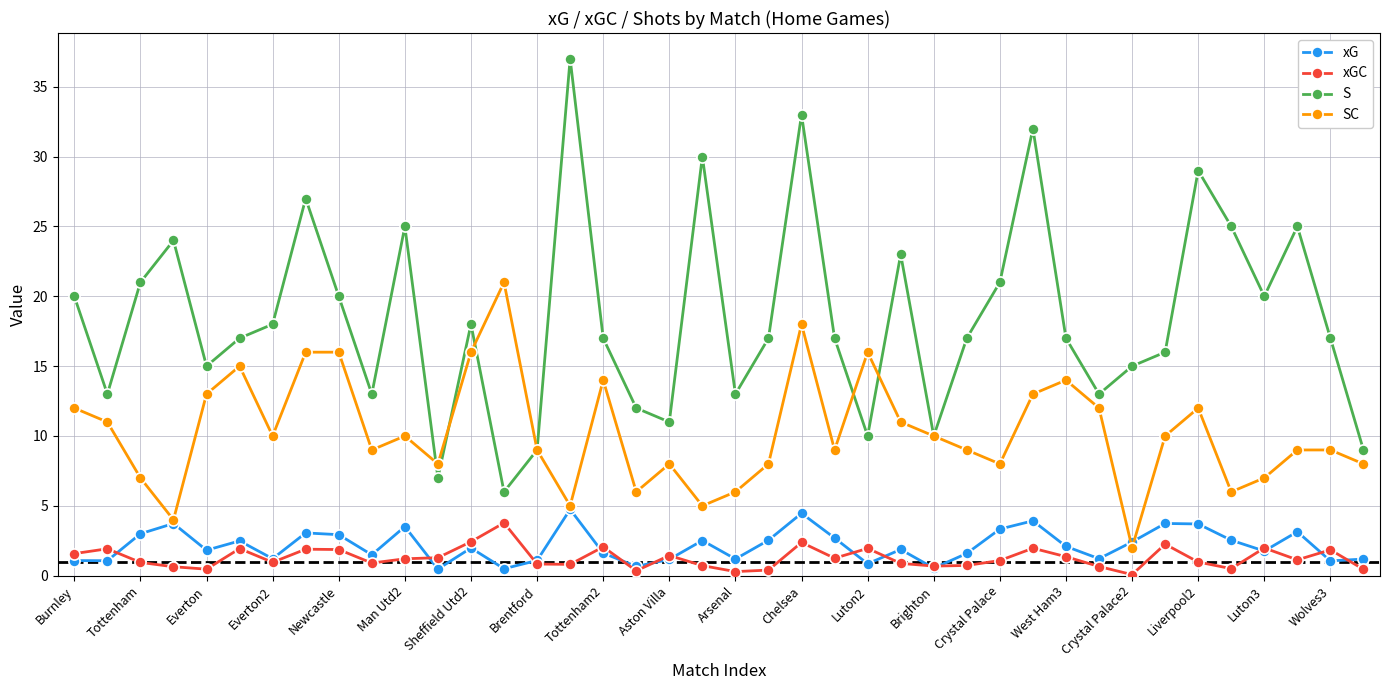

True or false: xGC has more than 2 interior local peaks.

True